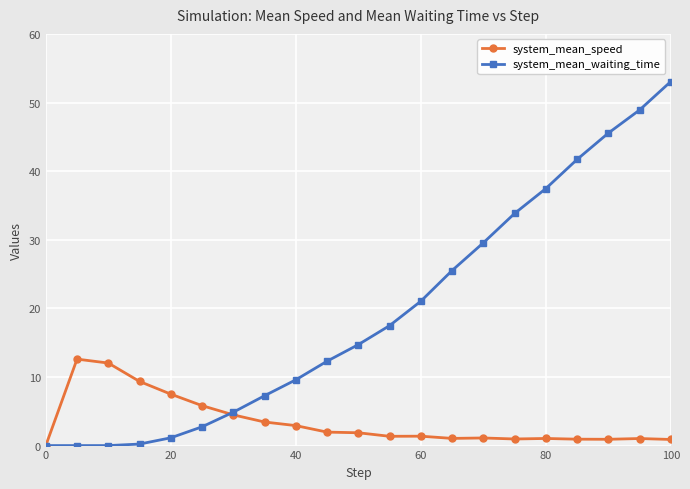

Is this an area chart (filled region under the line)?

No